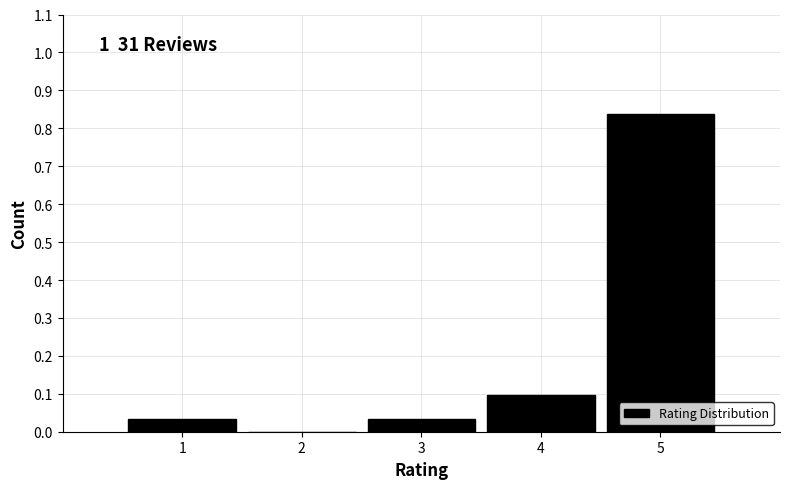

Which range on the x-axis has the tallest bar?

4.5 to 5.5